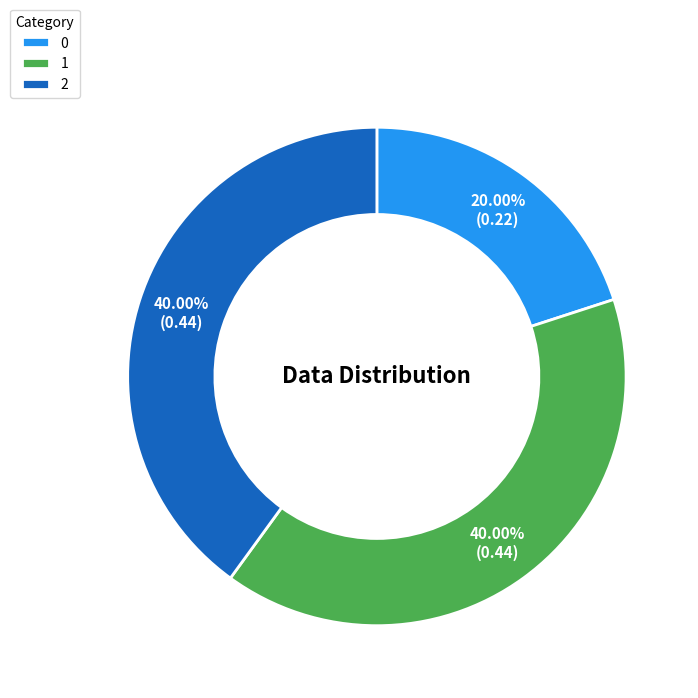

How many slices are in this pie chart?

3